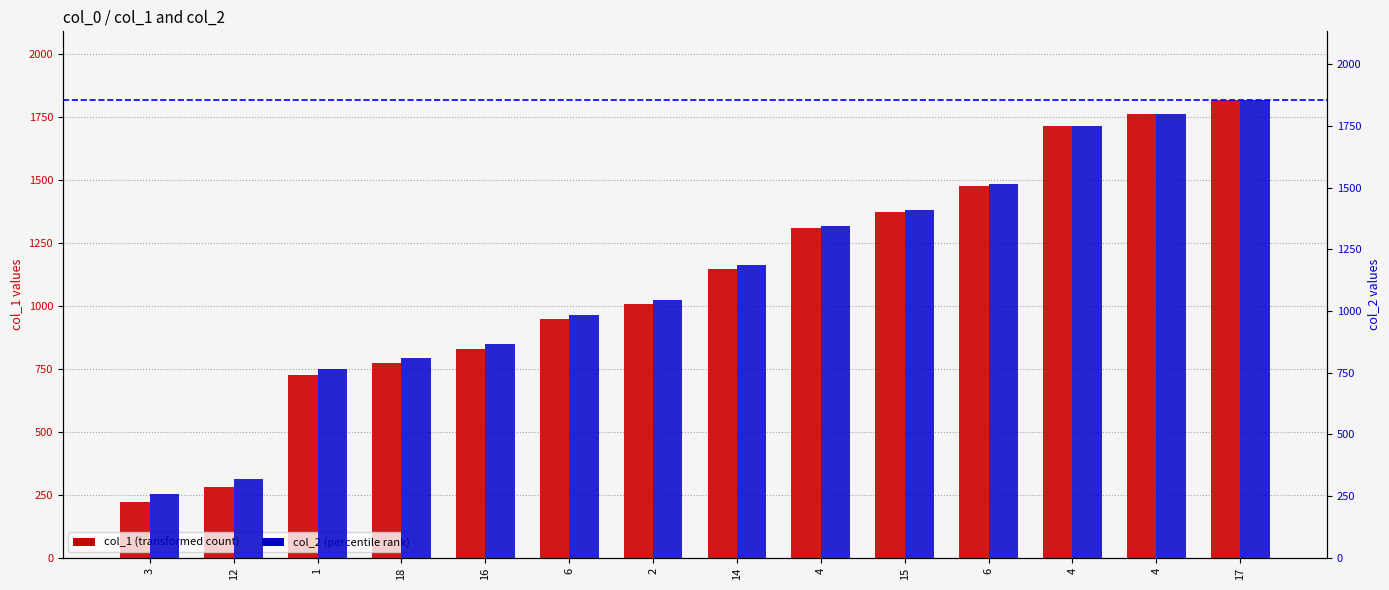

What is the total value across all series at 15?

2783